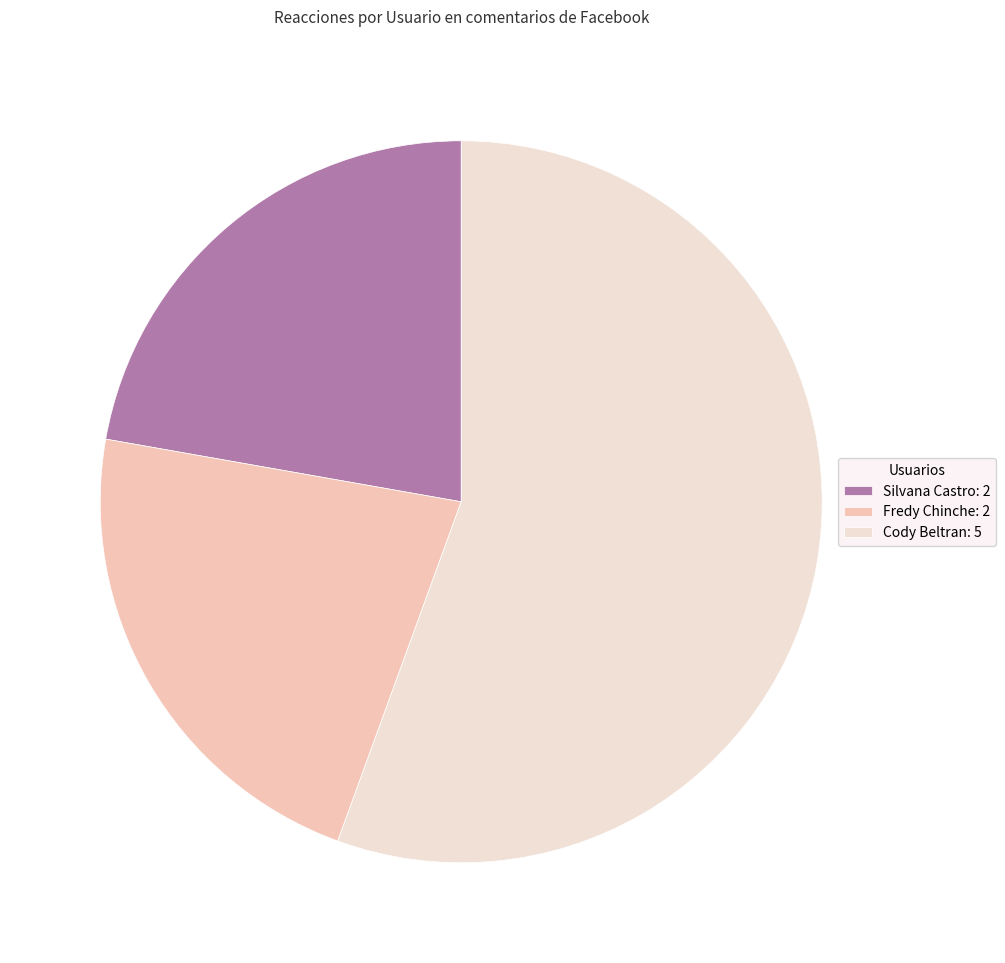

Is it true that Fredy Chinche is 22% of the pie?

True